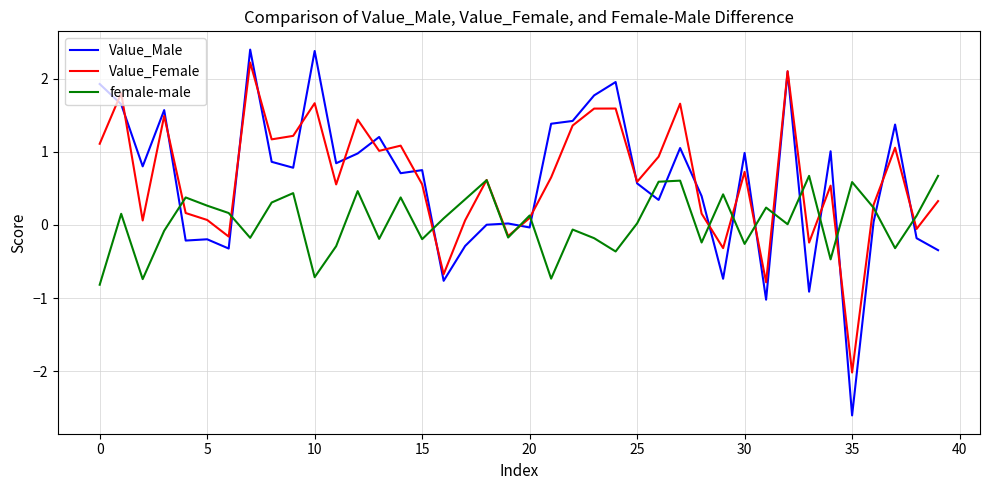

How many intersections are there between female-male and Value_Male?

17